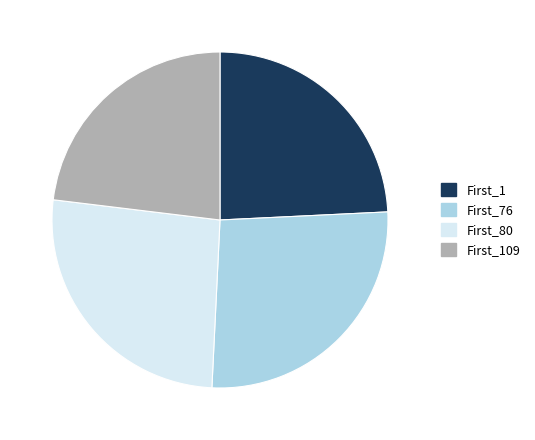

Is it true that First_1 is 24% of the pie?

True